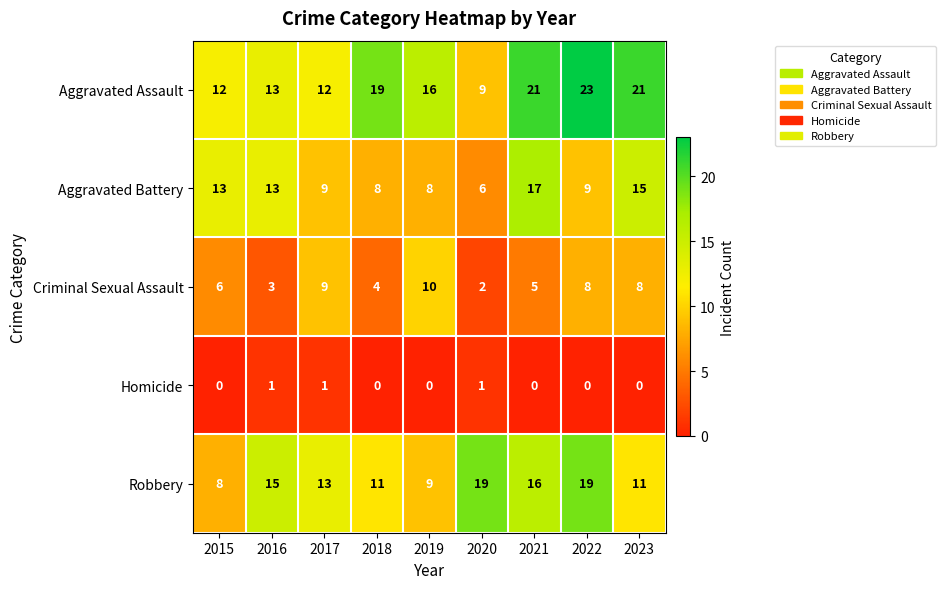

At which label is Robbery closest to 13?

2017